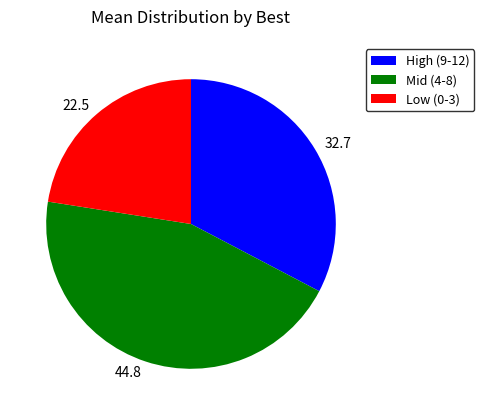

Which has a higher value, High (9-12) or Low (0-3)?

High (9-12)